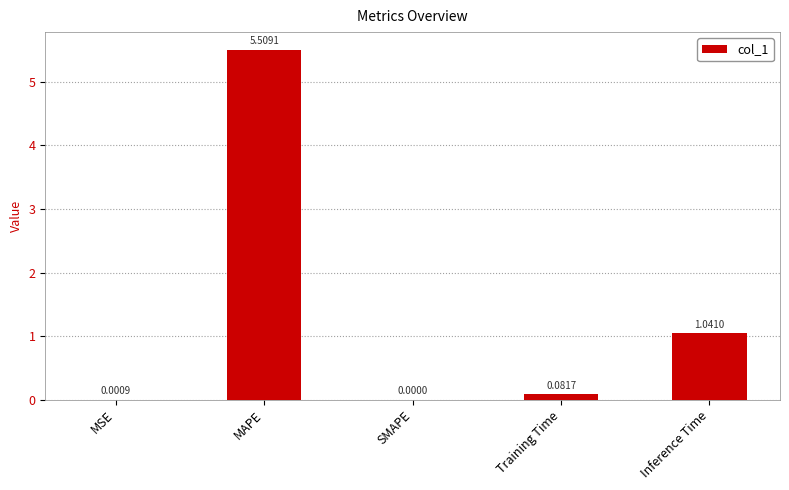

The chart shows a value of 5.5 at MAPE. True or false?

True